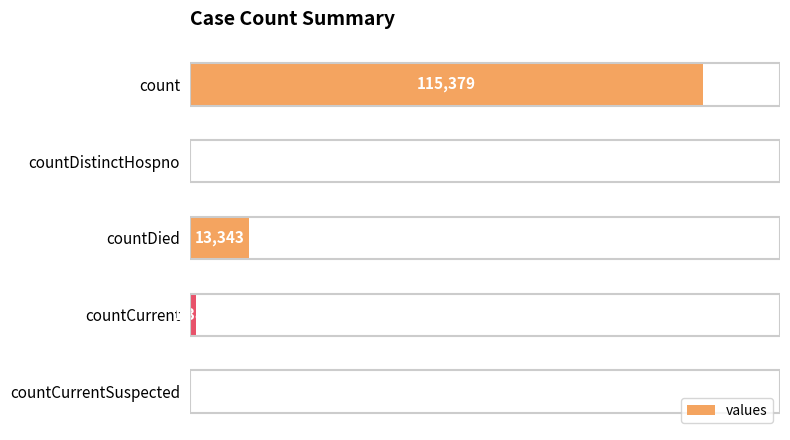

Which has a higher value, countDistinctHospno or count?

count